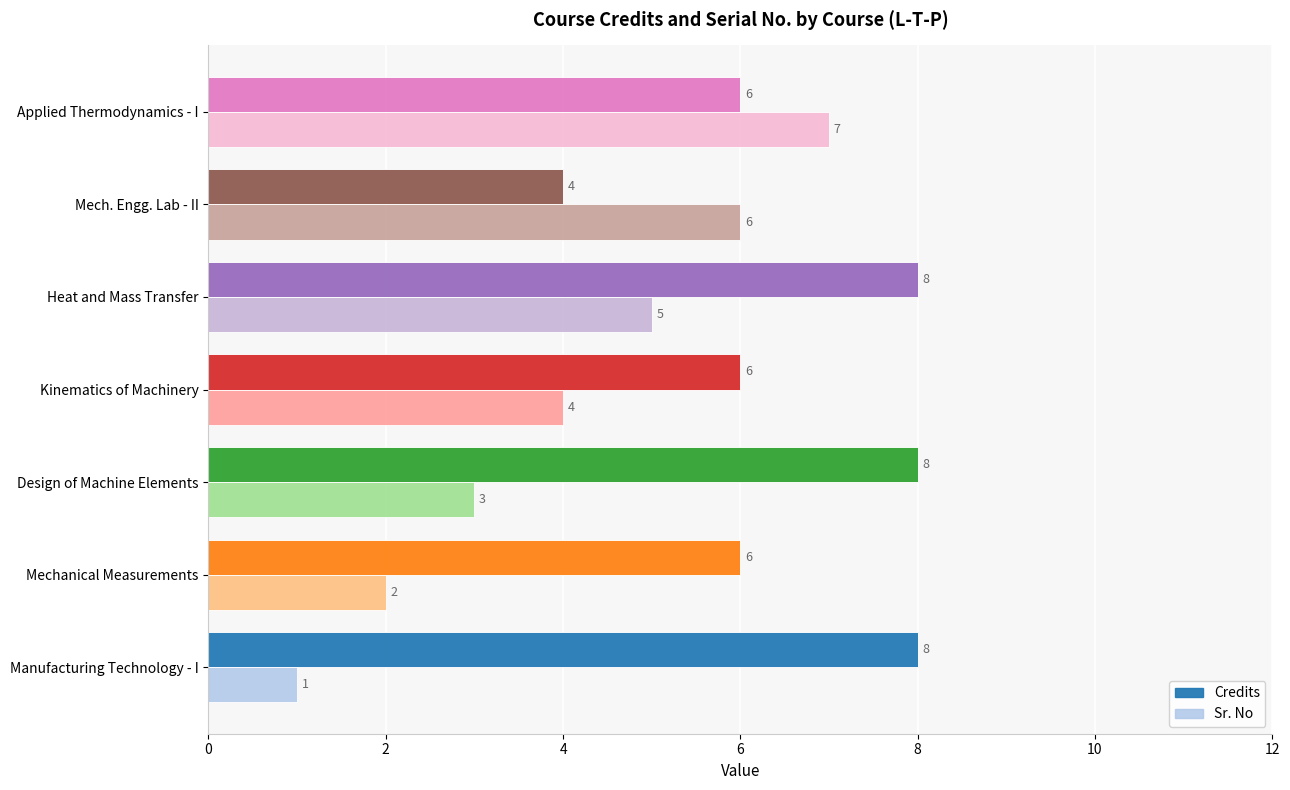

What is the maximum value for Sr. No?

7